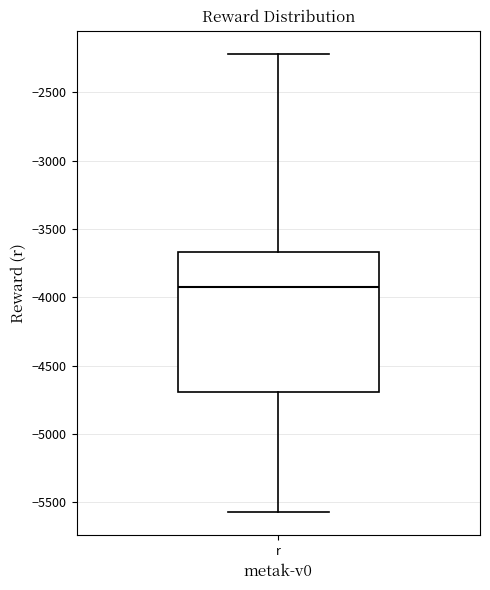

Transcribe this box plot: give where the median line is, the range the box spans, and where the two whiskers end, as read against the y-axis. The values are not printed on the chart, so give them approximately, as read against the axis.

median -3900, box -4700 to -3650, whiskers -5550 to -2200